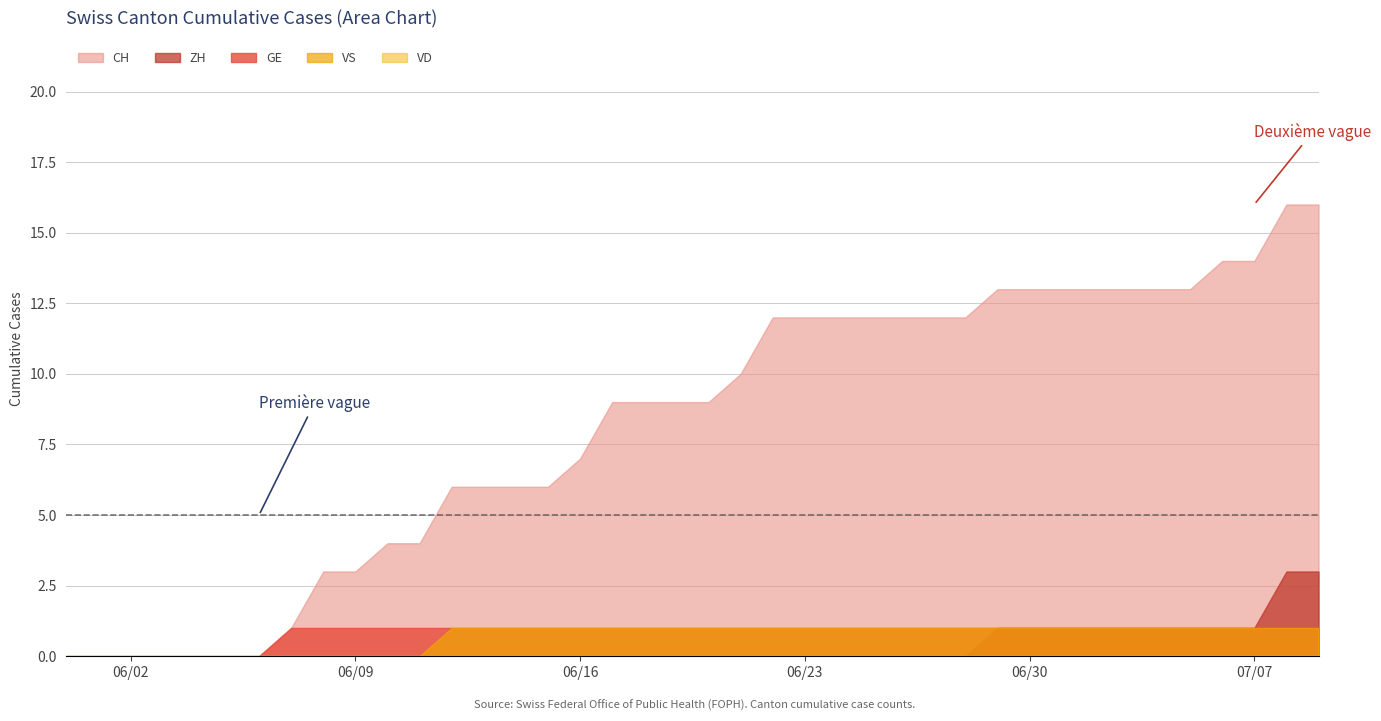

List the labels in order of CH value, smallest first.

0, 1, 2, 3, 4, 5, 6, 7, 8, 9, 10, 11, 12, 13, 14, 15, 16, 17, 18, 19, 20, 21, 22, 23, 24, 25, 26, 27, 28, 29, 30, 31, 32, 33, 34, 35, 36, 37, 38, 39